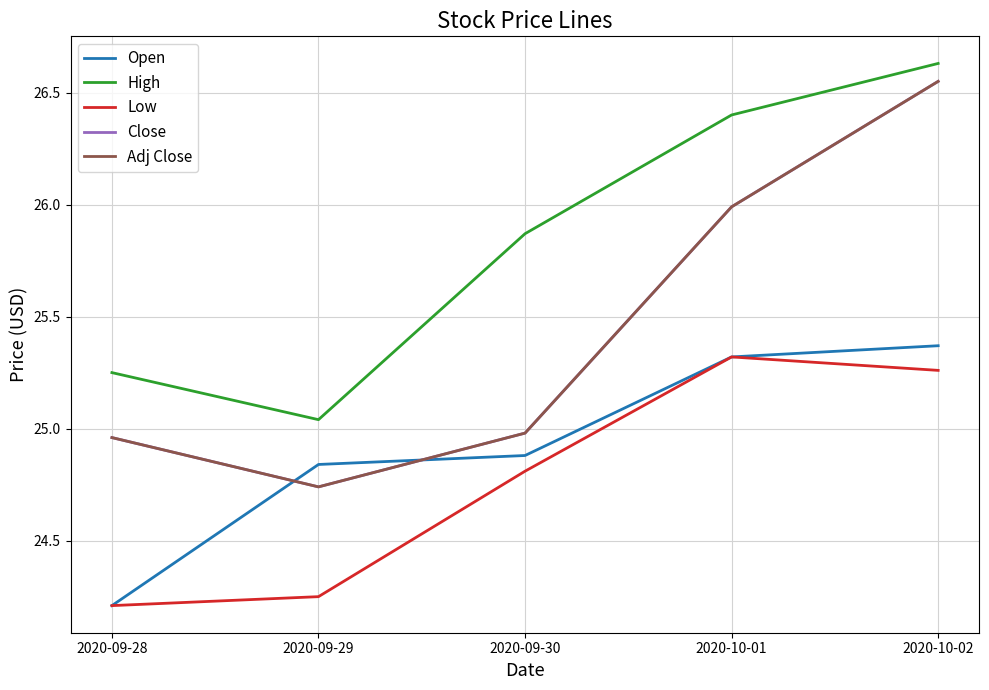

True or false: Open has more than 0 points higher than both neighbors.

False